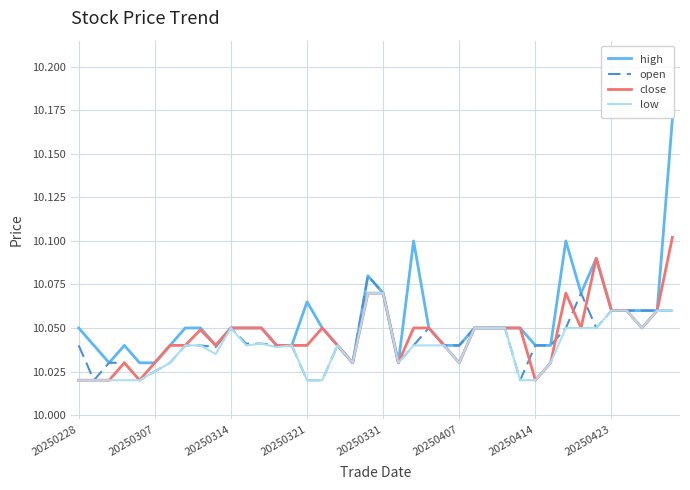

Which series has the largest range (max minus min)?

high